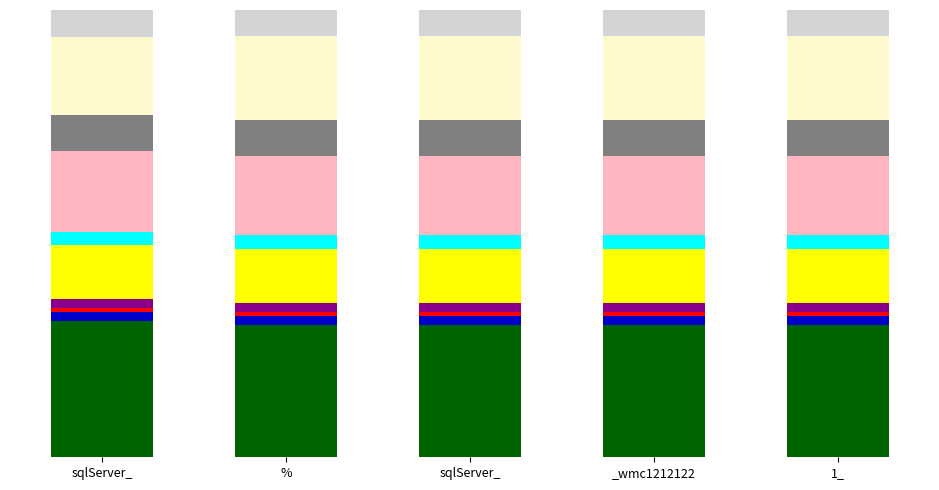

Does the chart contain any negative values?

No